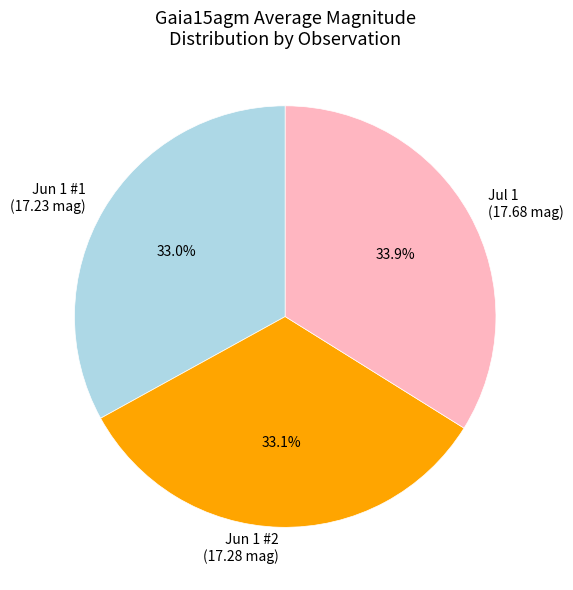

Does any single category account for the majority?

No